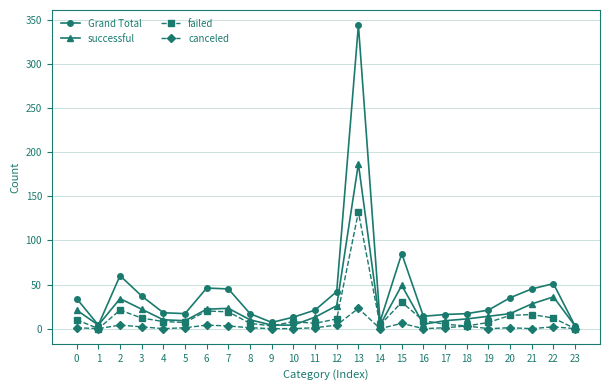

List the series in order of their peak value, highest first.

Grand Total, successful, failed, canceled